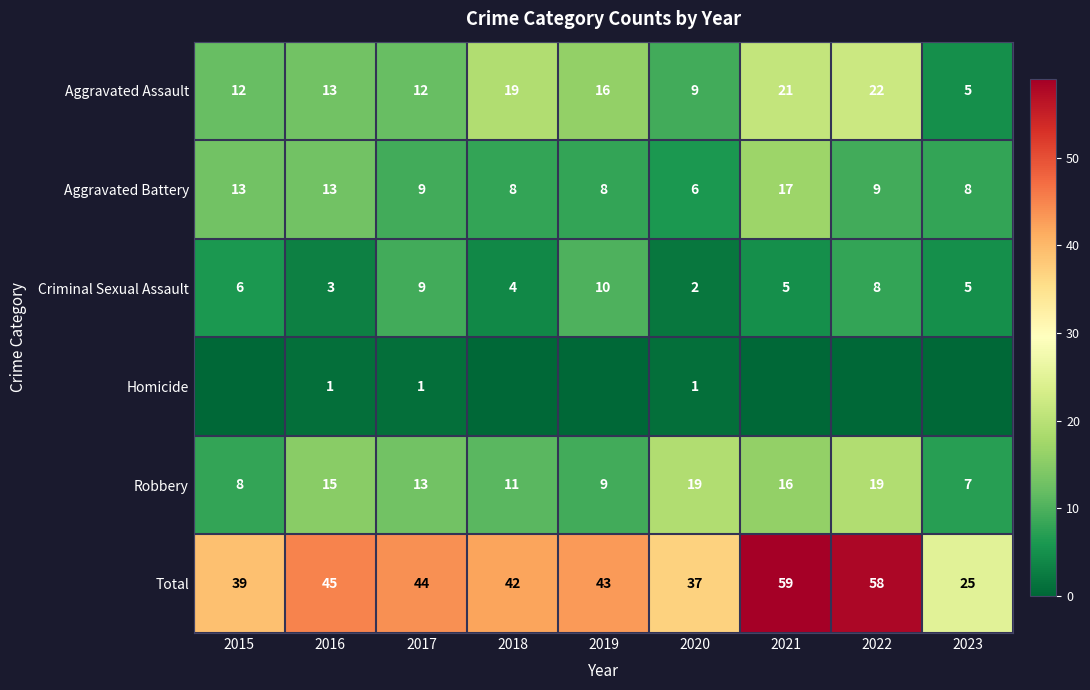

Where does the Criminal Sexual Assault series first go above 5?

2015